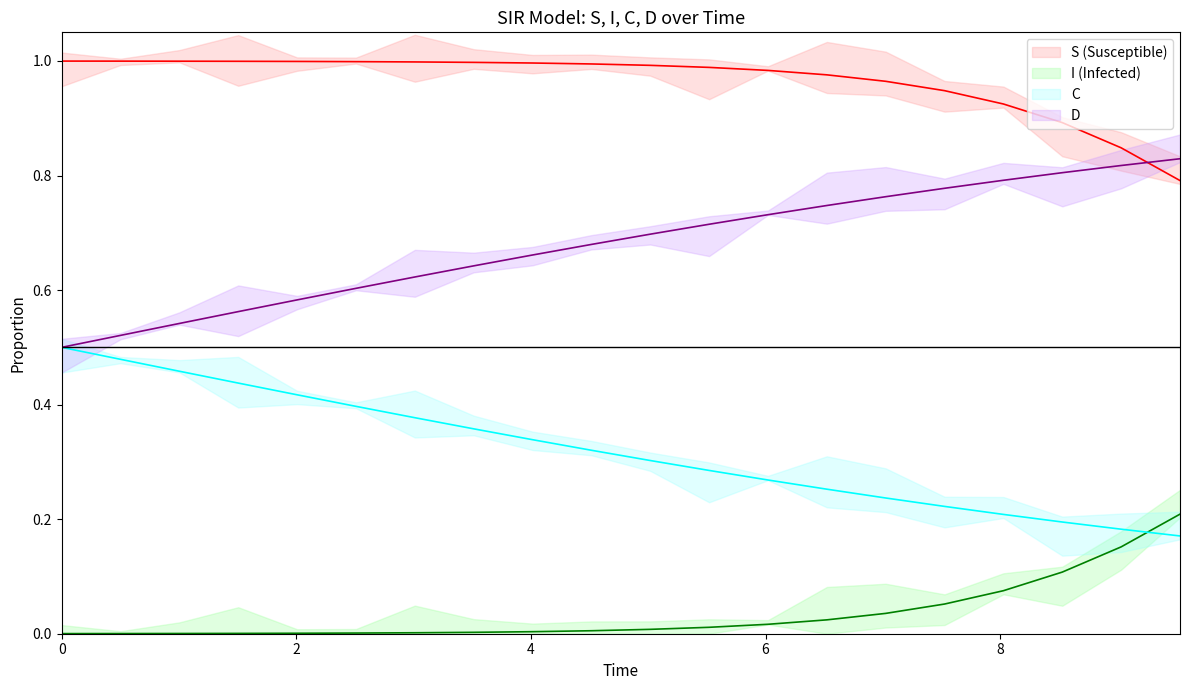

True or false: D has more than 0 points higher than both neighbors.

False